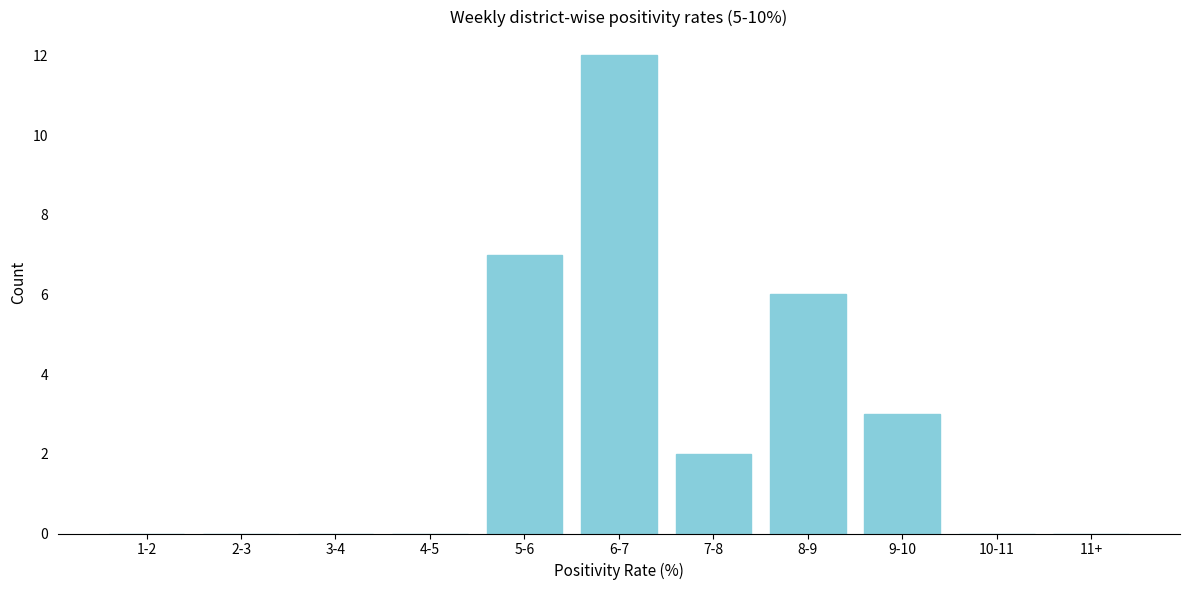

Reading right to left, list all the values displayed in this chart.

11+=0	10-11=0	9-10=3	8-9=6	7-8=2	6-7=12	5-6=7	4-5=0	3-4=0	2-3=0	1-2=0